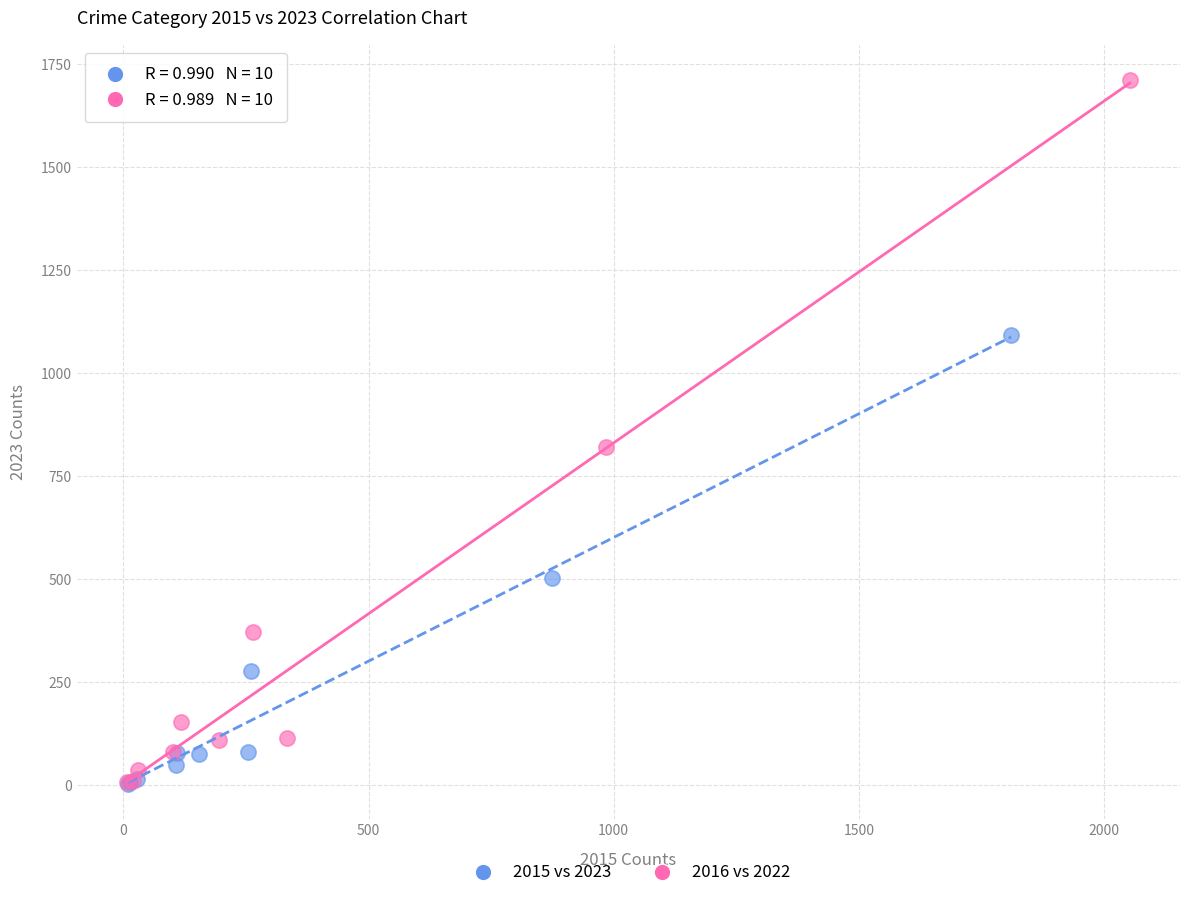

Which series reaches the maximum Y coordinate?

2016 vs 2022